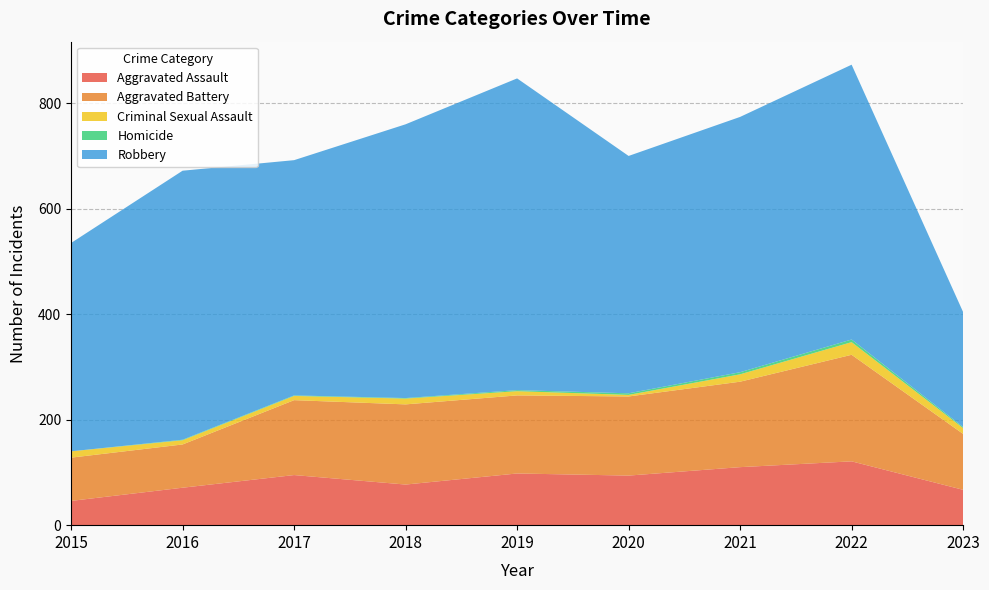

Reading left to right, transcribe all the data shown in this chart.

Aggravated Assault: 46	71	95	77	98	94	110	121	67
Aggravated Battery: 82	82	142	152	148	150	162	202	106
Criminal Sexual Assault: 12	8	8	11	8	3	14	24	11
Homicide: 0	1	1	1	2	3	4	5	2
Robbery: 395	510	446	519	591	450	484	521	218